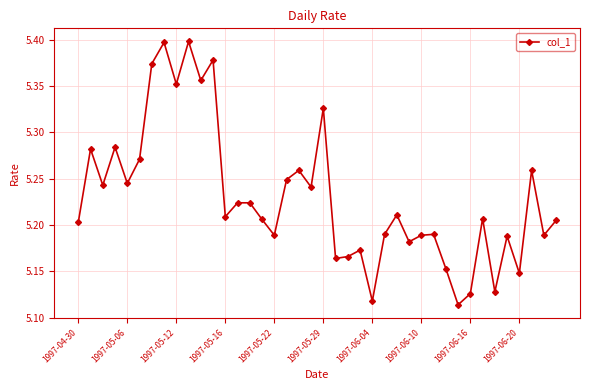

How many values are between 5 and 6?

40